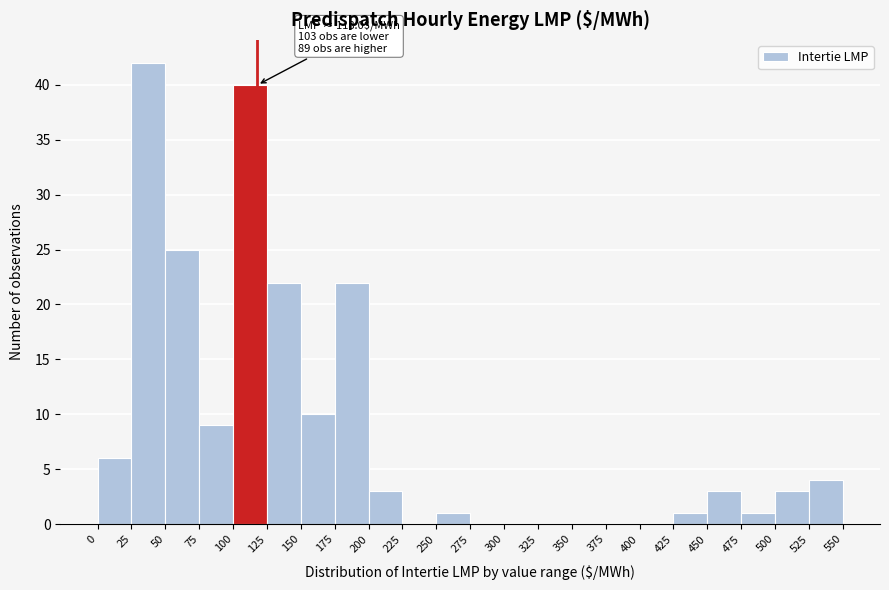

Over which range of the x-axis is the bar tallest?

25 to 50